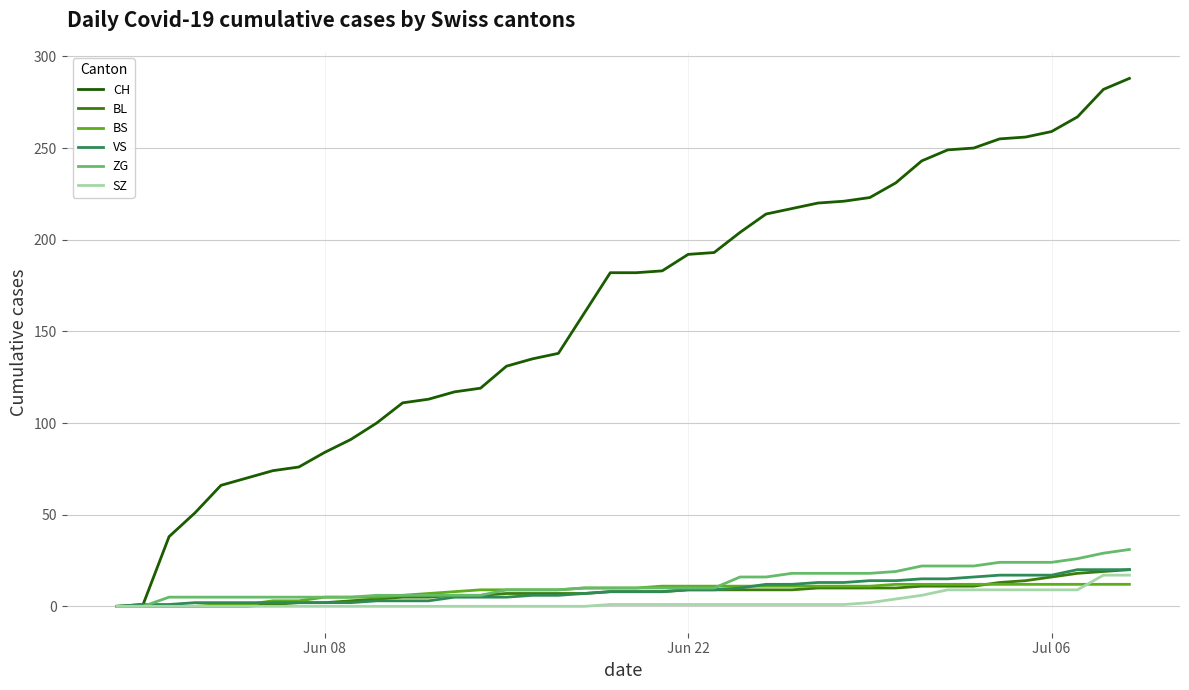

What is the maximum value for SZ?

17